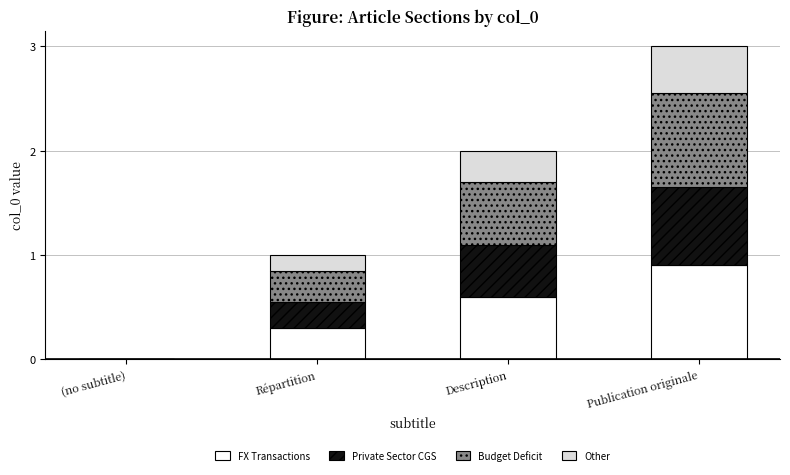

At which label does FX Transactions reach its peak?

Publication originale